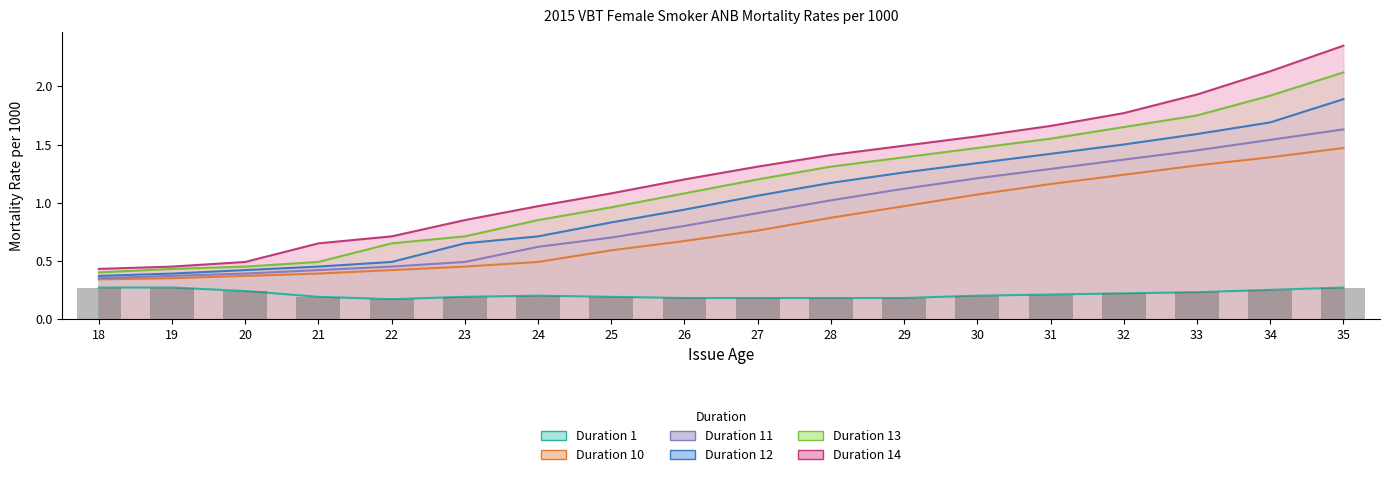

List the labels in order of value, smallest first.

22, 26, 27, 28, 29, 21, 23, 25, 24, 30, 31, 32, 33, 20, 34, 18, 19, 35